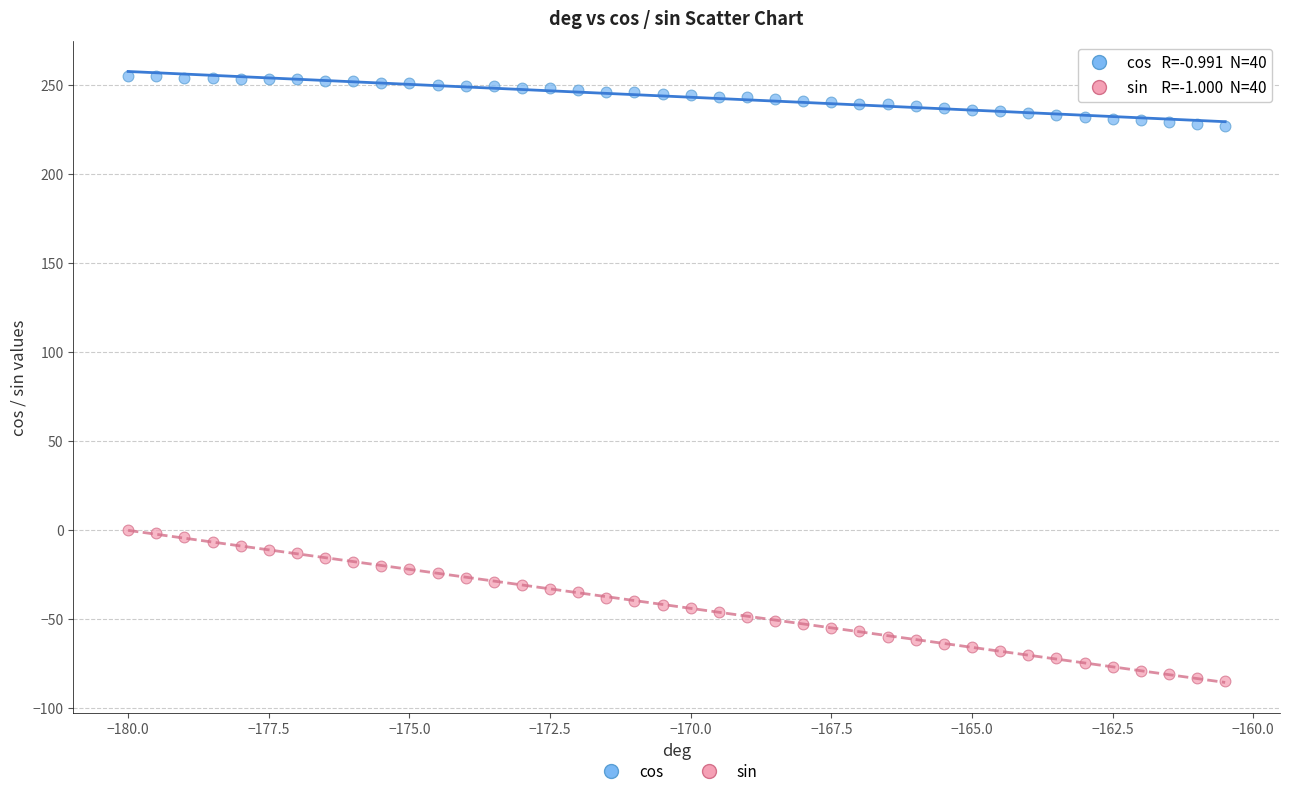

Which series contains the lowest Y value?

sin